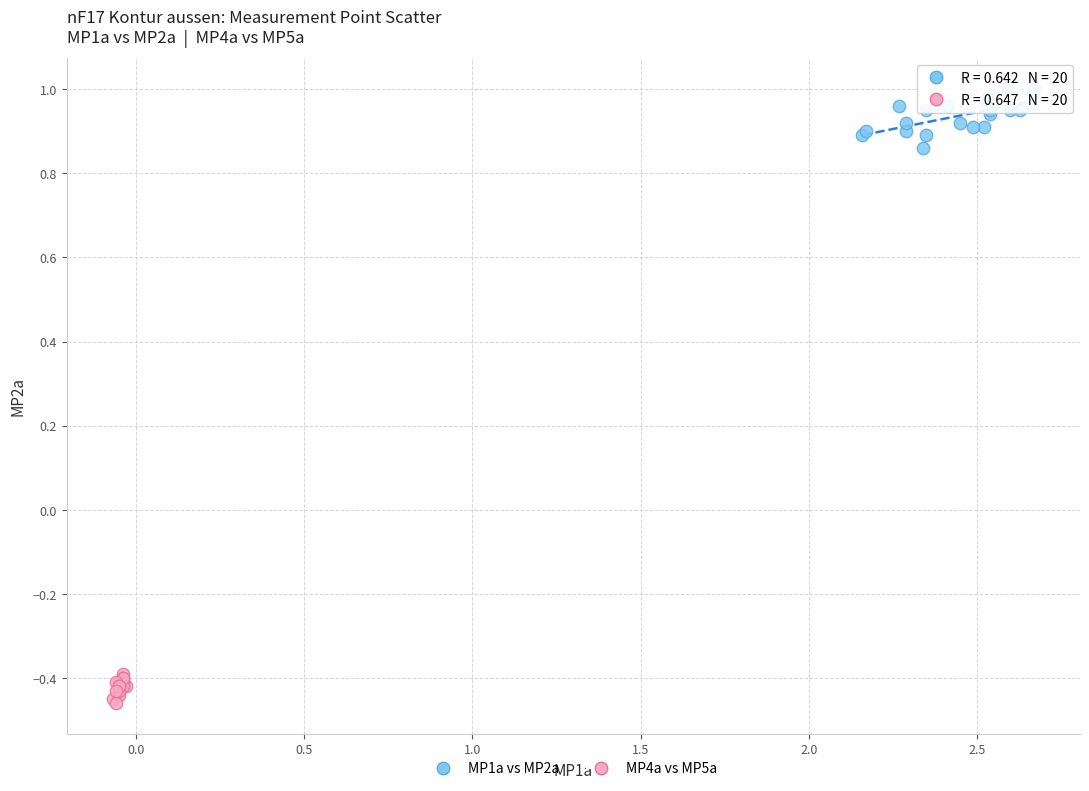

Which series reaches the minimum Y coordinate?

MP4a vs MP5a